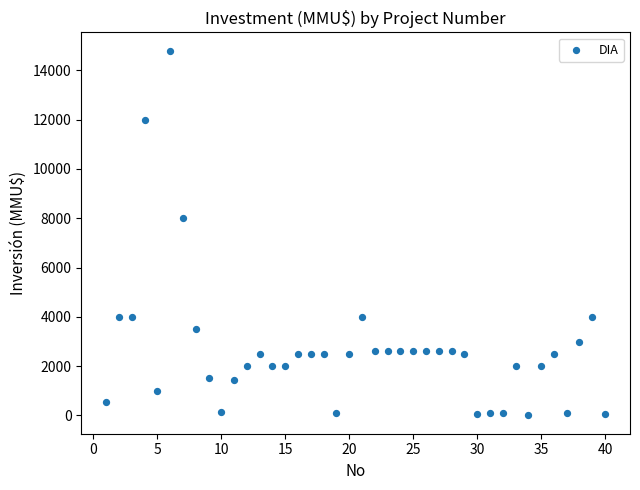

What Y value in the scatter plot is closest to 7400?

8000